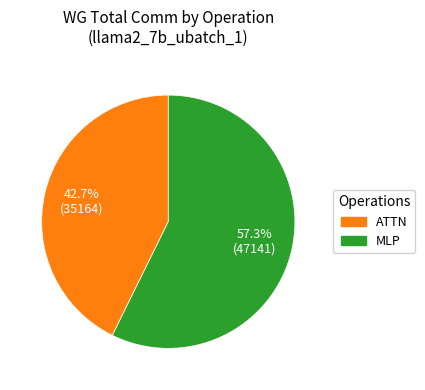

How many segments does this pie chart have?

2